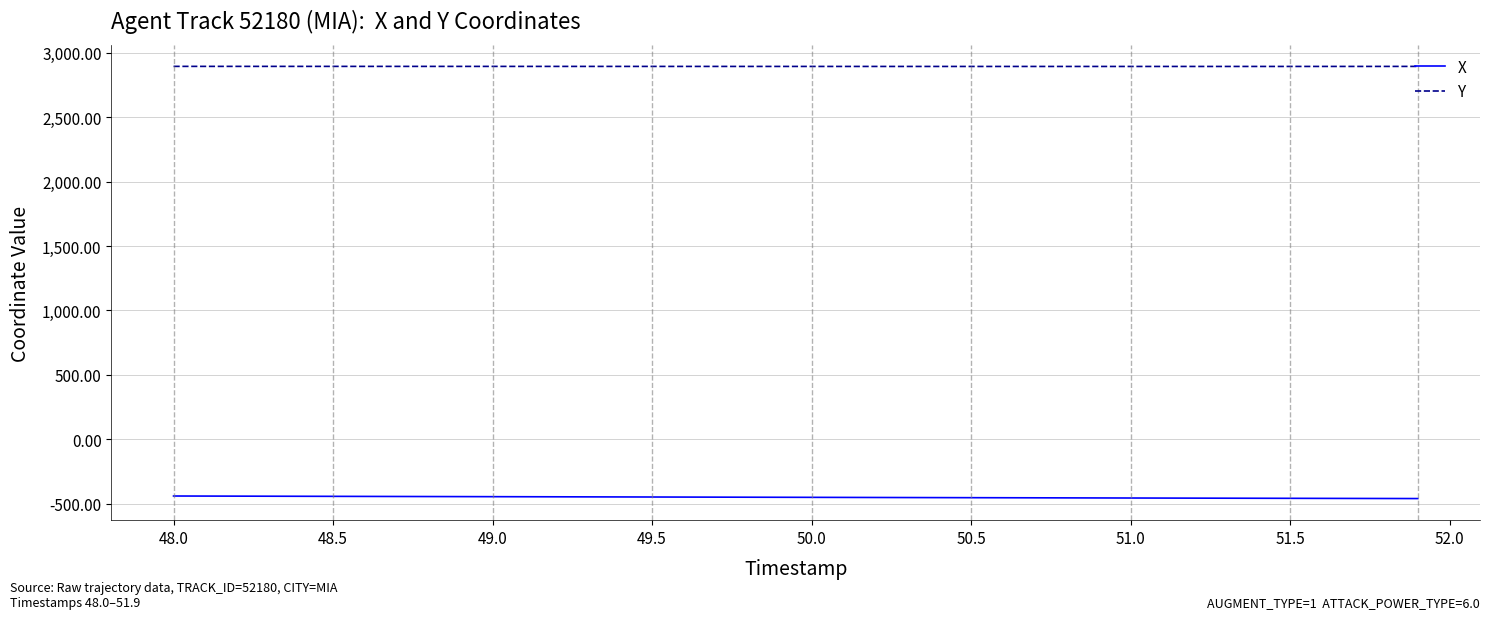

What is the lowest value of the Y series?

2894.0